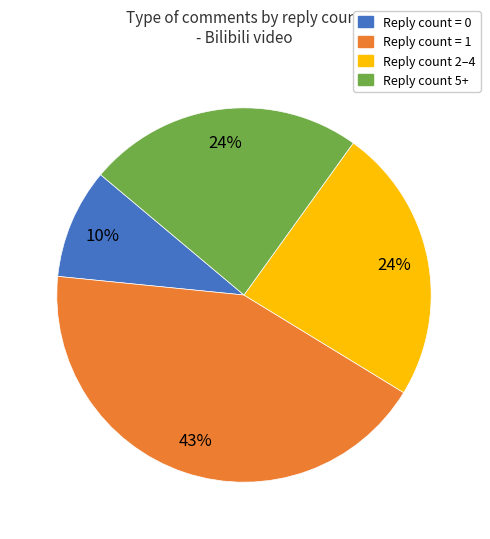

To the nearest percent, what is the difference between the largest and smallest slice percentages?

33%